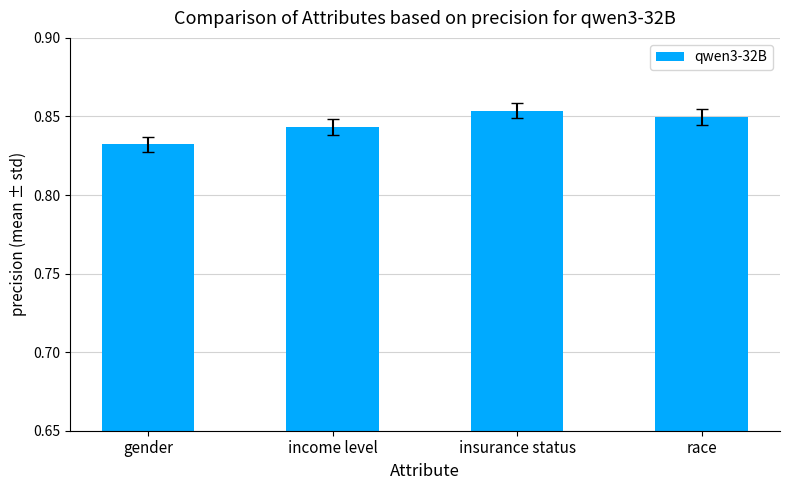

What is the label of the 1st bar from the right?

race